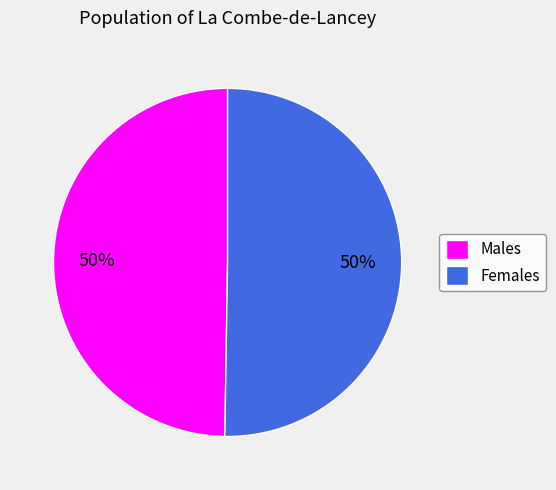

What is the ratio of the value at Males to the value at Females?

1.0